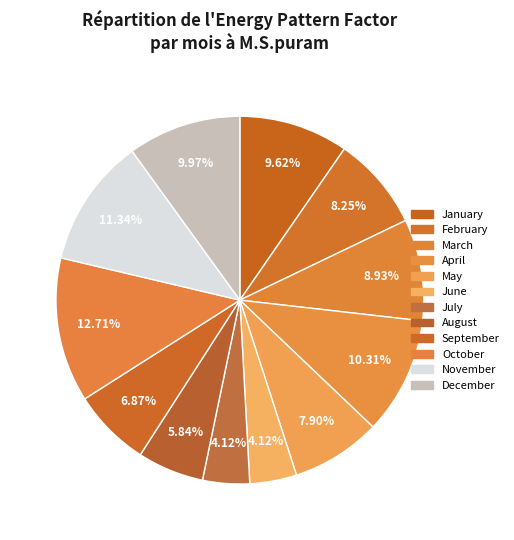

Does March account for over 50% of the chart?

No